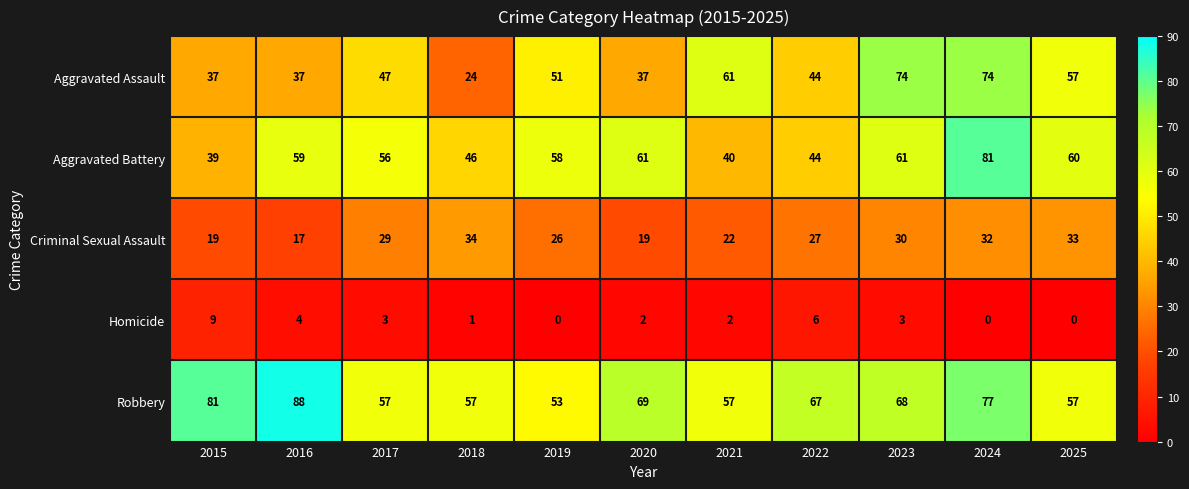

Count the number of data series in this chart.

5